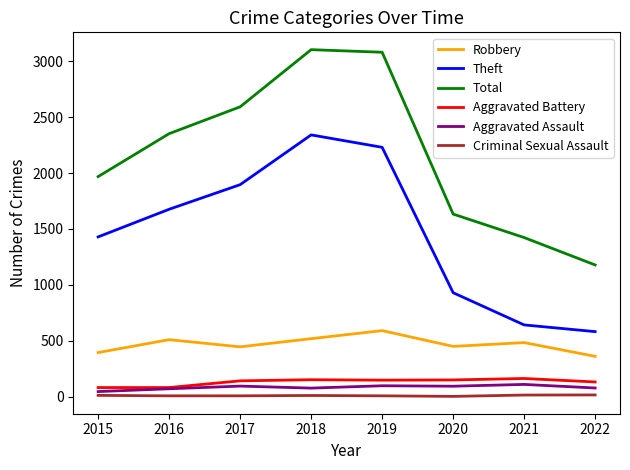

What is the lowest value of the Total series?

1178